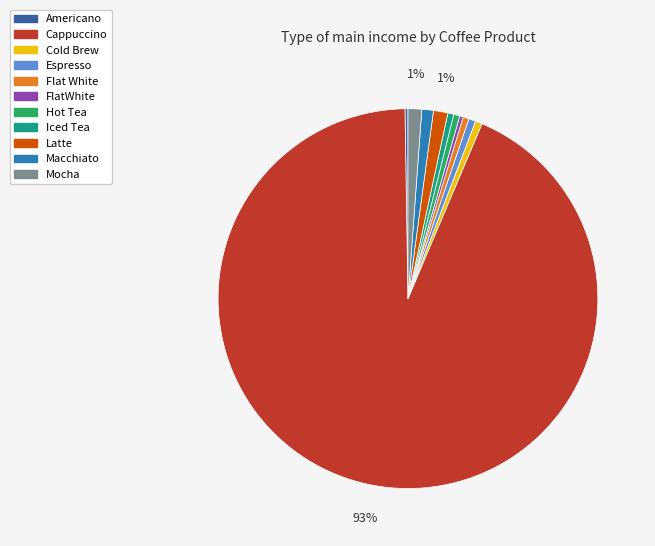

Which slice represents more than half of the pie?

Cappuccino